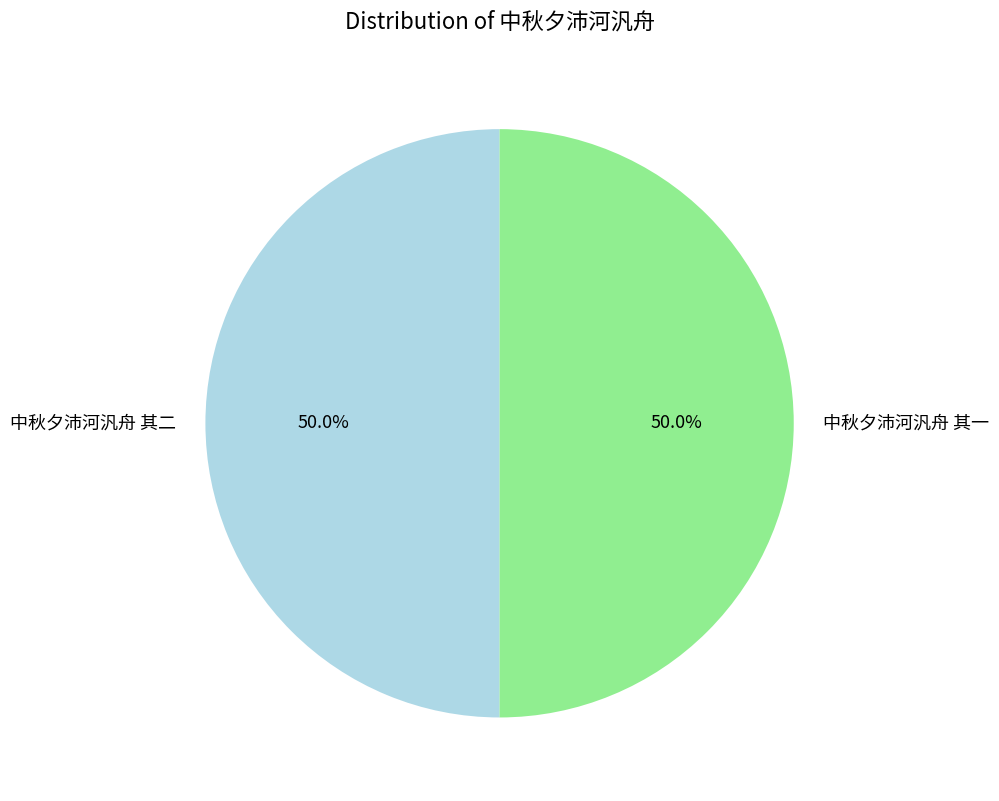

Is it true that 中秋夕沛河汎舟 其一 is 44% of the pie?

False